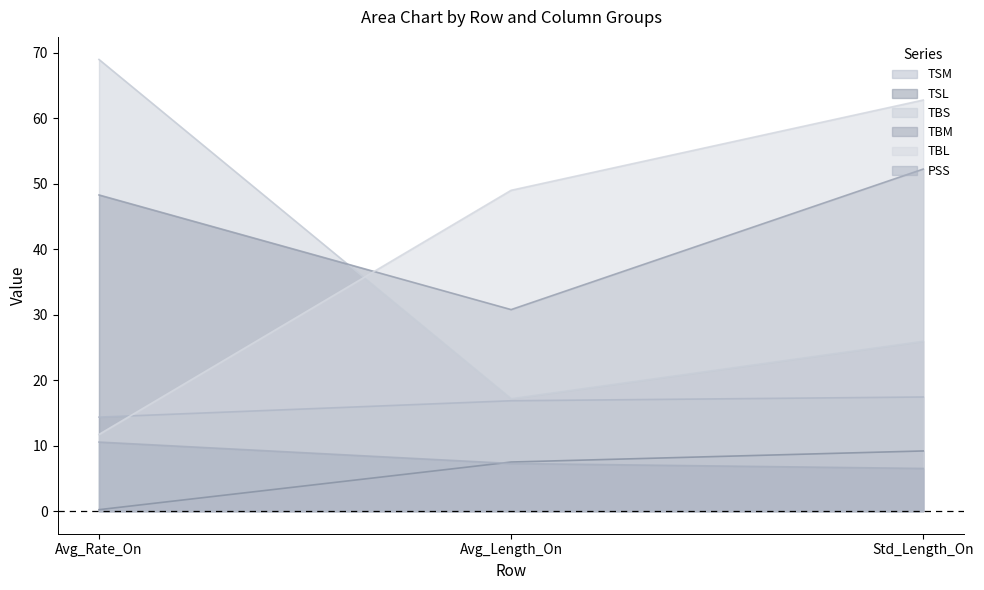

Rank the series at Avg_Length_On from highest to lowest value.

TBL, TBM, TBS, TSM, TSL, PSS